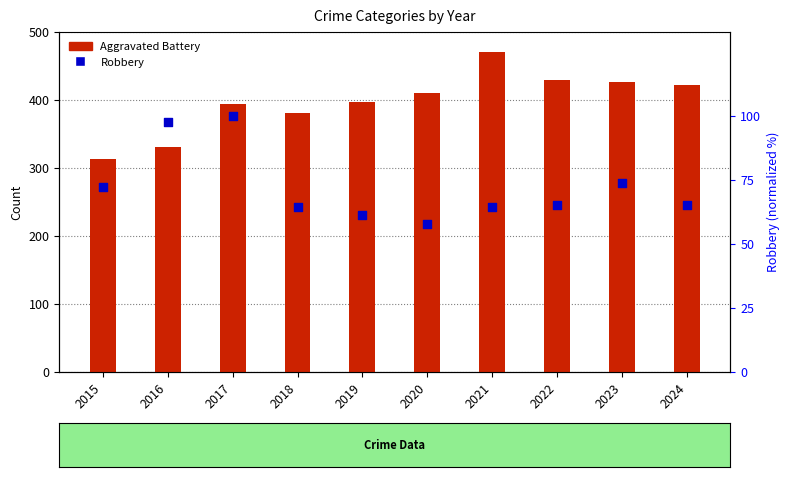

What are all the series names shown in the legend?

Aggravated Battery, Robbery